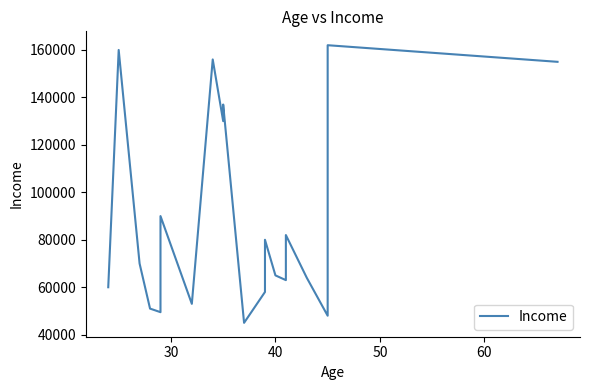

Is this an area chart (filled region under the line)?

No